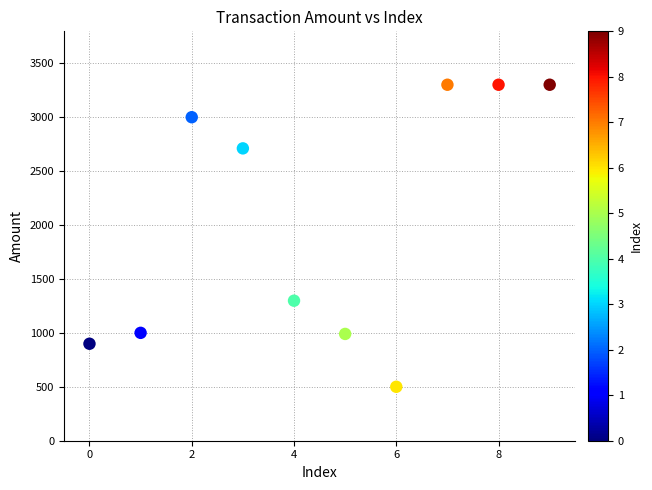

What Y value in the scatter plot is closest to 1900?

1298